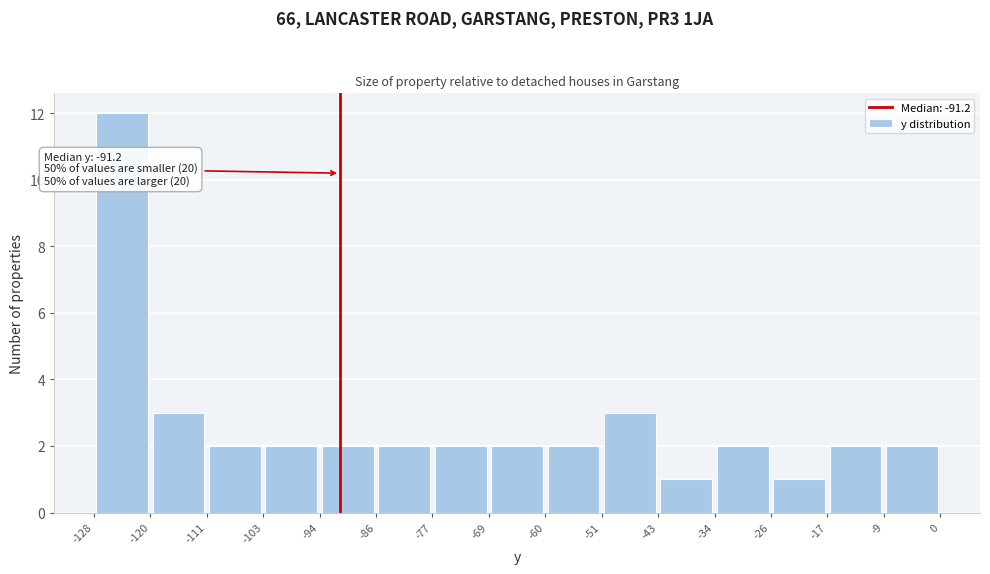

Which range on the x-axis has the tallest bar?

-128 to -120